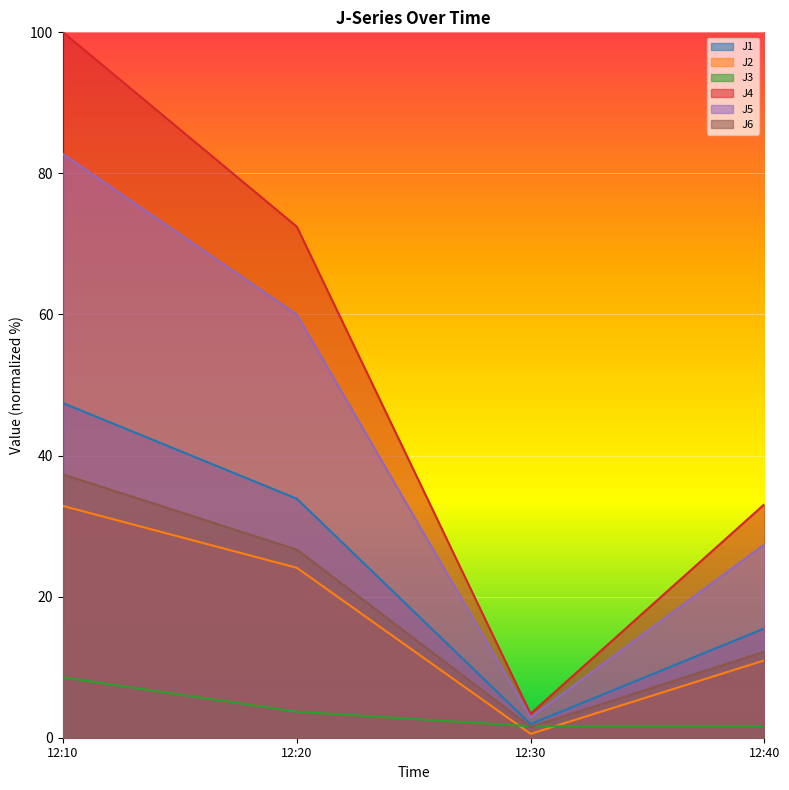

How many lines are shown in the chart?

6